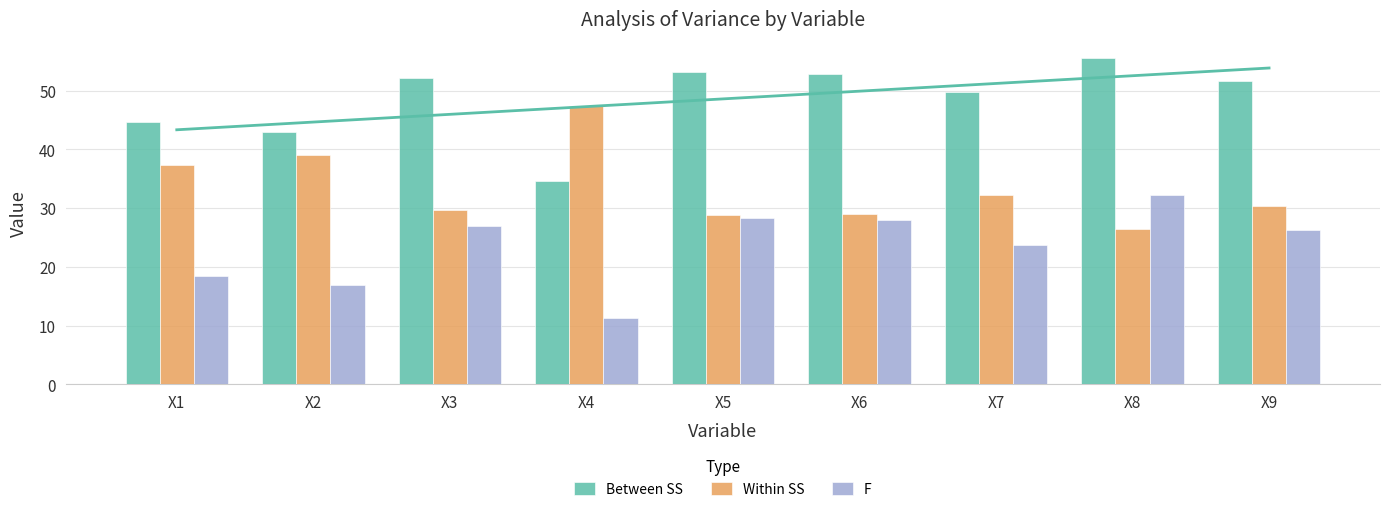

How many data points does each series have?

9